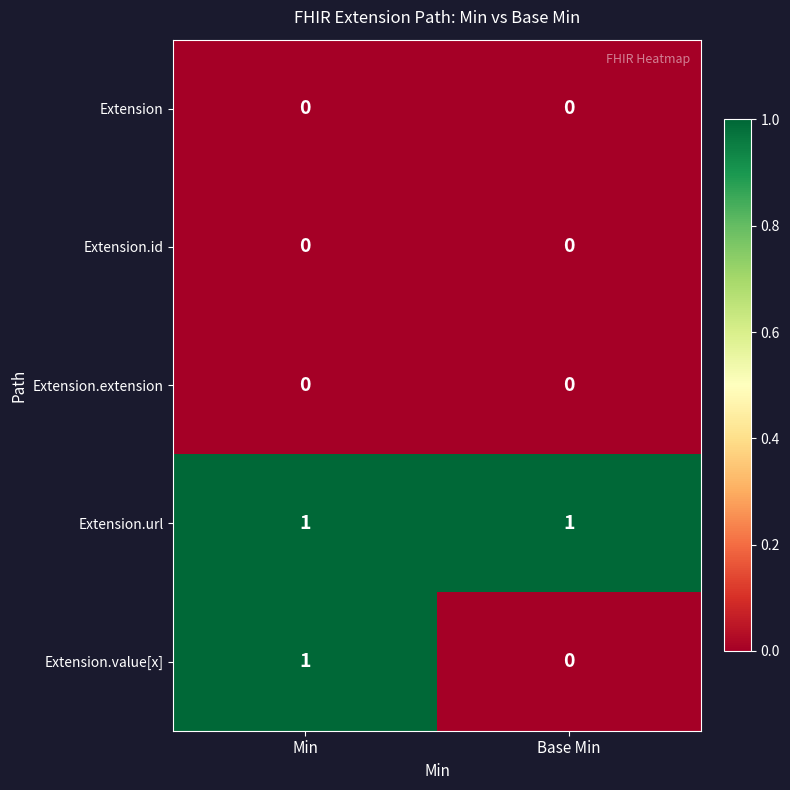

Rank the categories by Extension.value[x] value from lowest to highest.

Base Min, Min